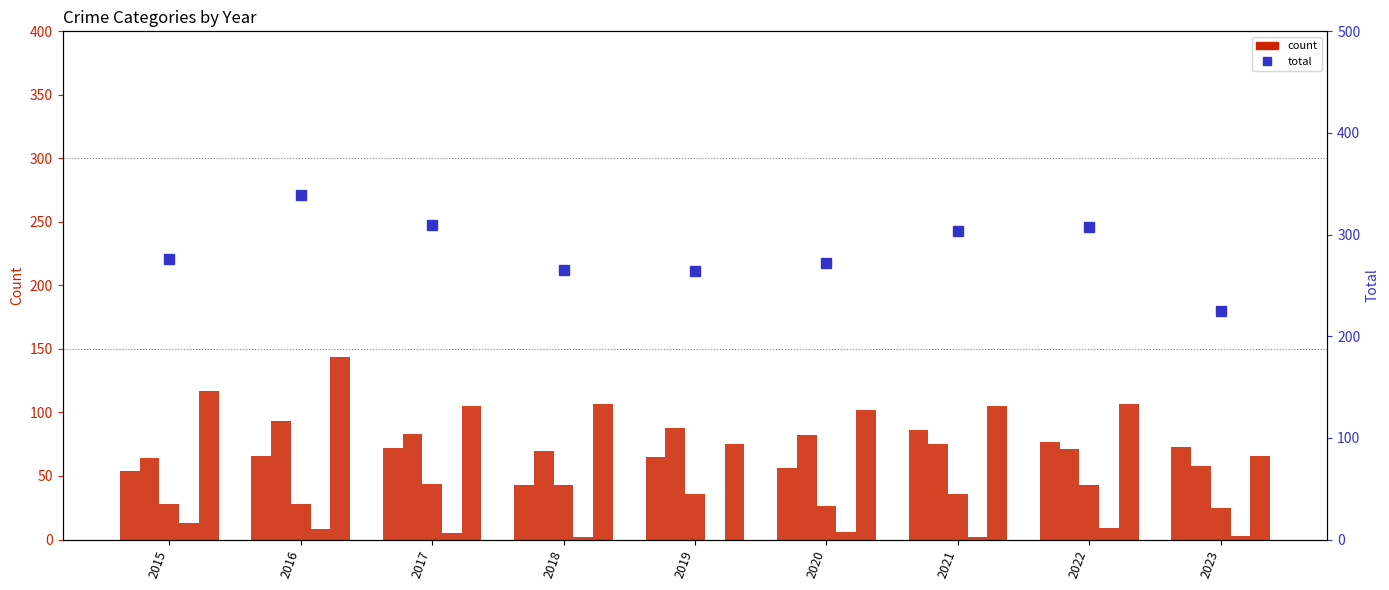

What is the total value across all series at 2020?

544